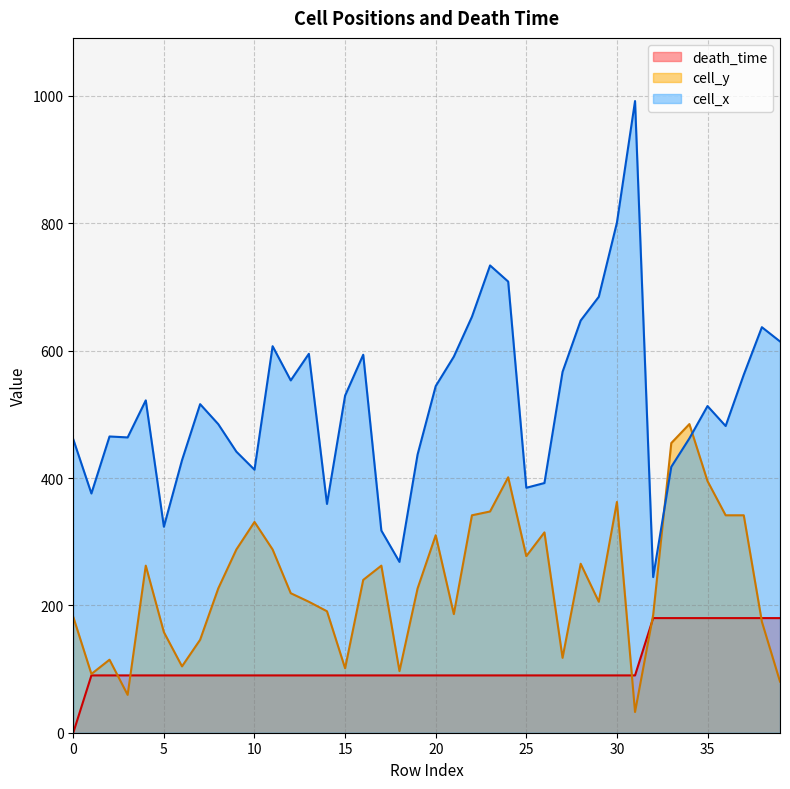

True or false: cell_y has a value of 240.0 at 16.

True